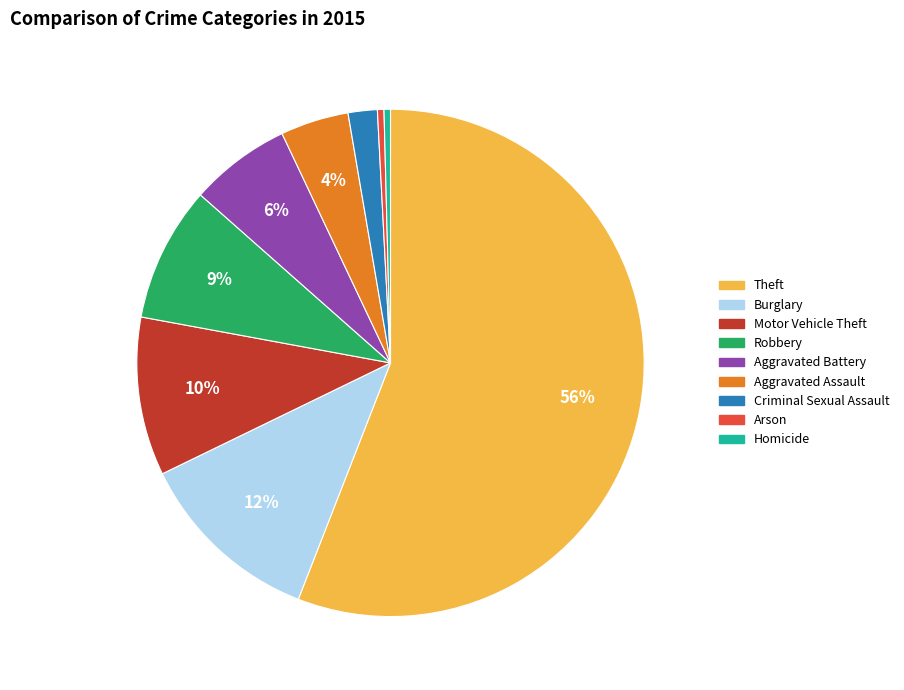

Does any single category account for the majority?

Yes